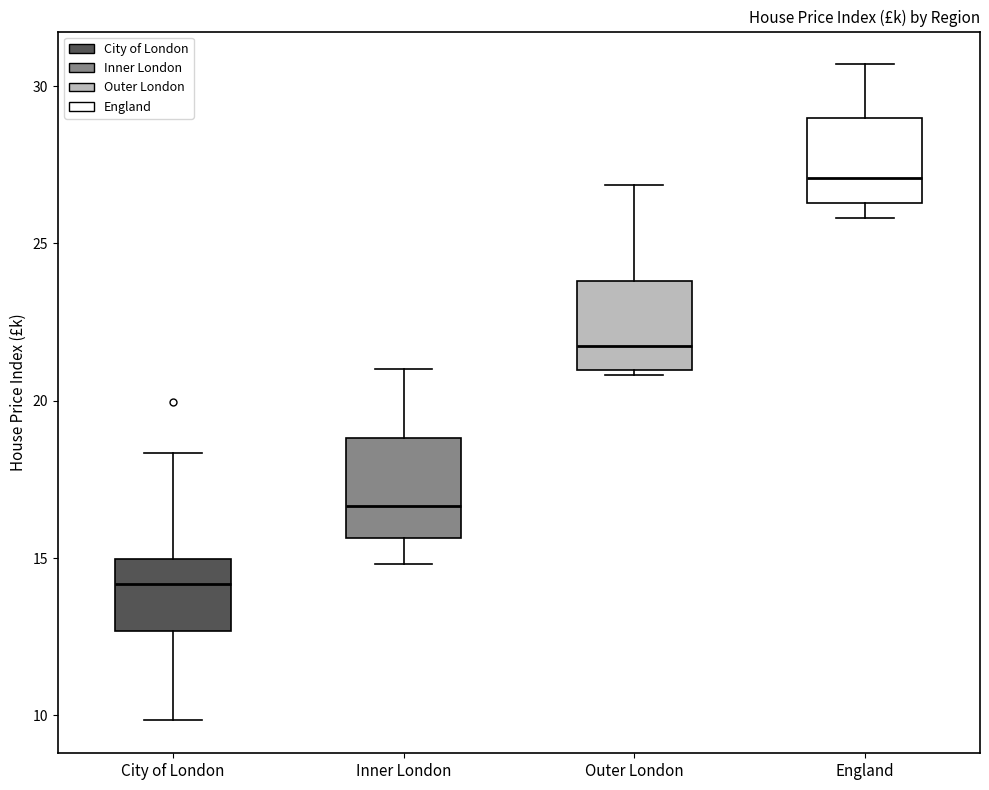

Reading left to right, transcribe this box plot: for each box, give where its median line is, the range the box spans, and where its two whiskers end, as read against the y-axis. The values are not printed on the chart, so give them approximately, as read against the axis.

City of London: median 14.0, box 12.5 to 15.0, whiskers 10.0 to 18.5
Inner London: median 16.5, box 15.5 to 19.0, whiskers 15.0 to 21.0
Outer London: median 21.5, box 21.0 to 24.0, whiskers 21.0 (just below the box's lower edge) to 27.0
England: median 27.0, box 26.5 to 29.0, whiskers 26.0 to 30.5